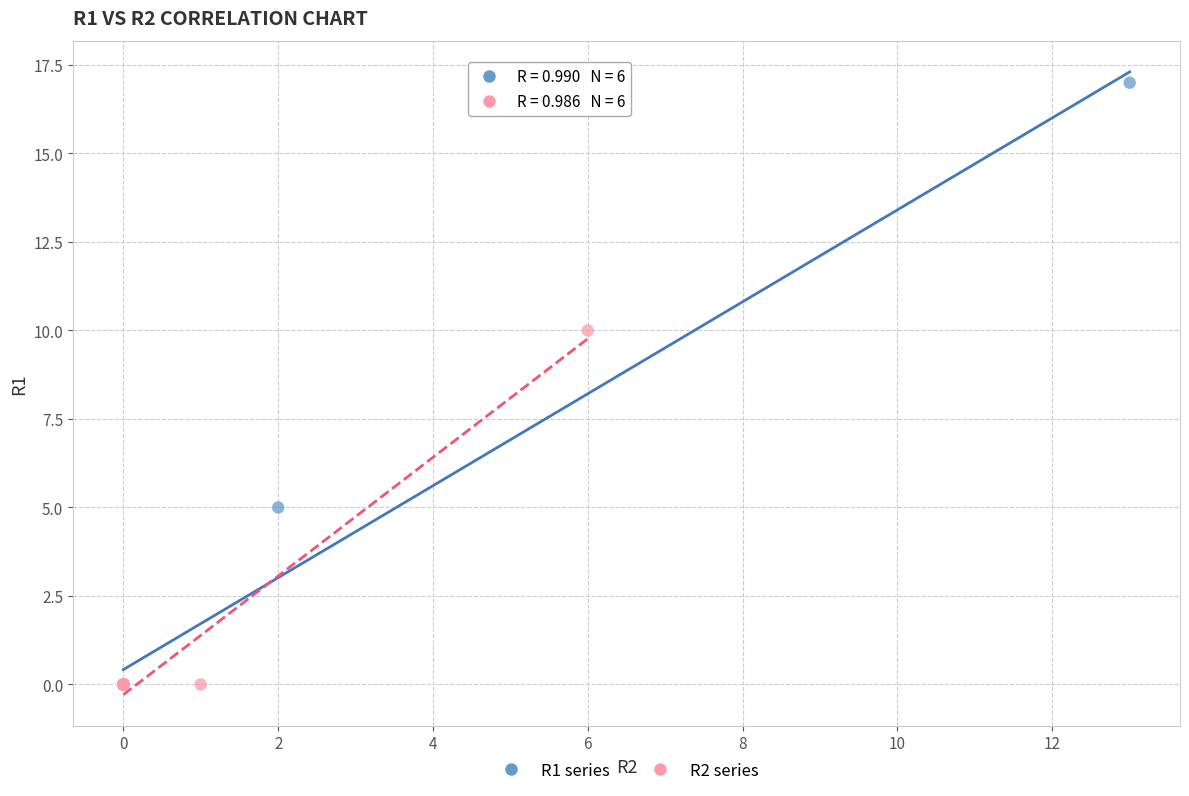

Which series contains the highest Y value?

R1 series